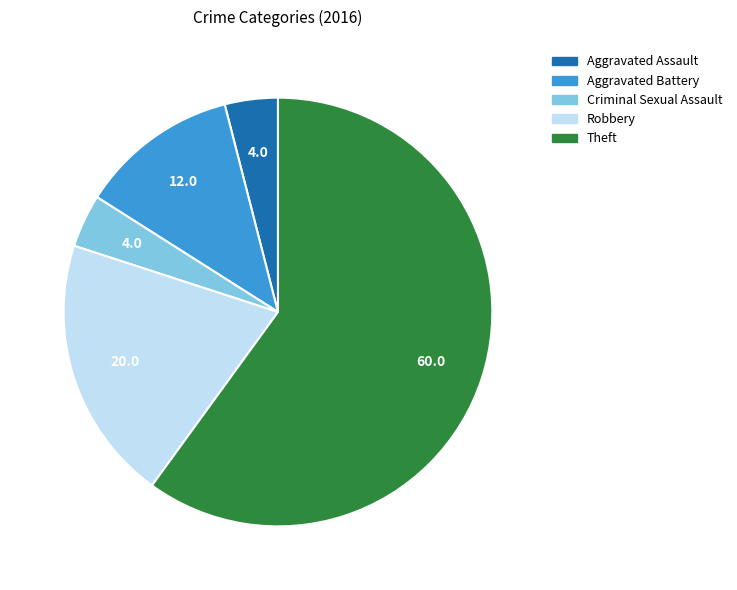

What is the ratio of the value at Criminal Sexual Assault to the value at Aggravated Battery?

0.3